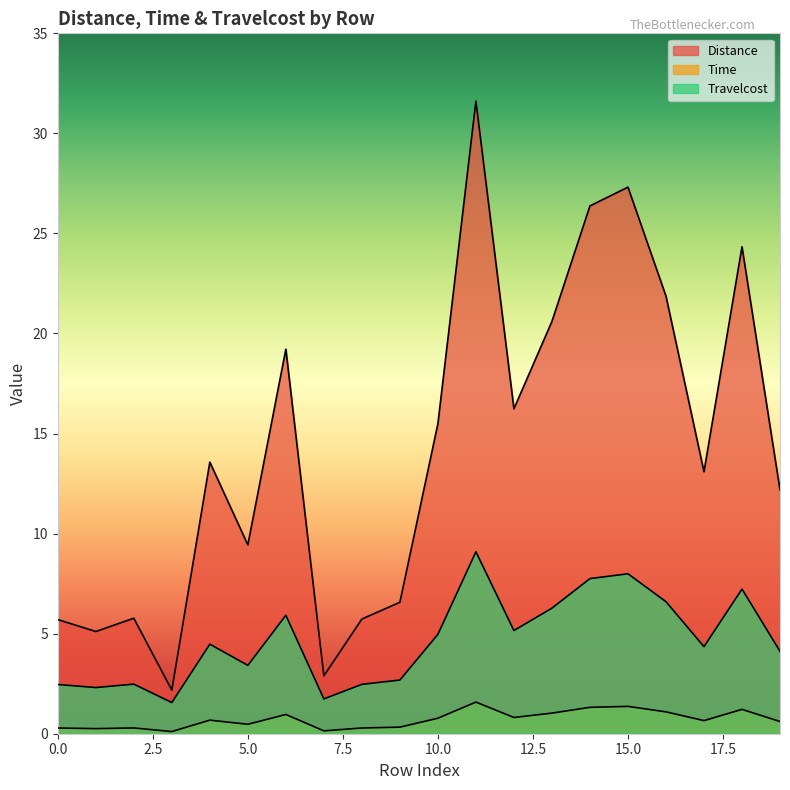

What is the value of the Time point at the 16th from the left?

1.4